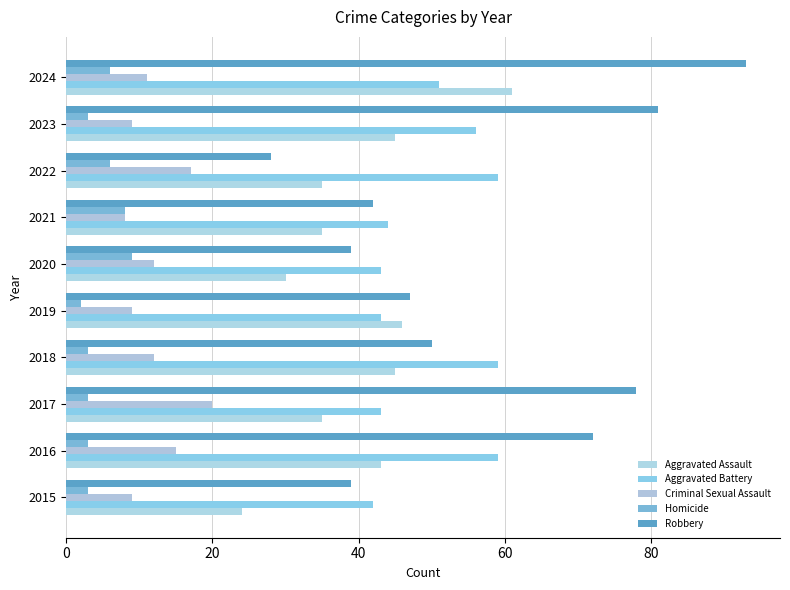

What is the difference between the maximum and second lowest values in the Aggravated Assault series?

31